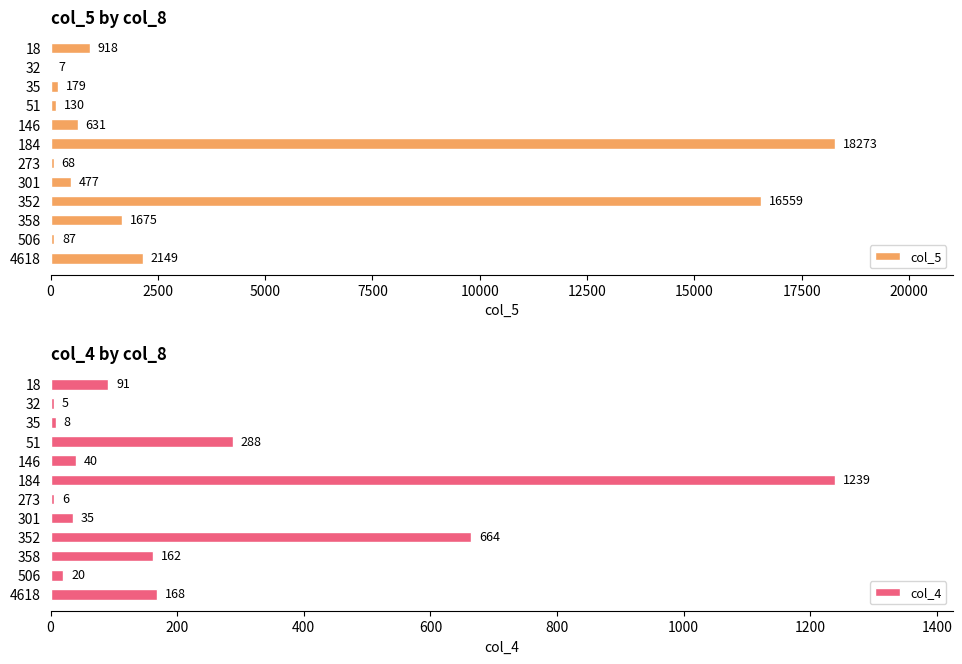

At which label is col_5 closest to 9140?

4618